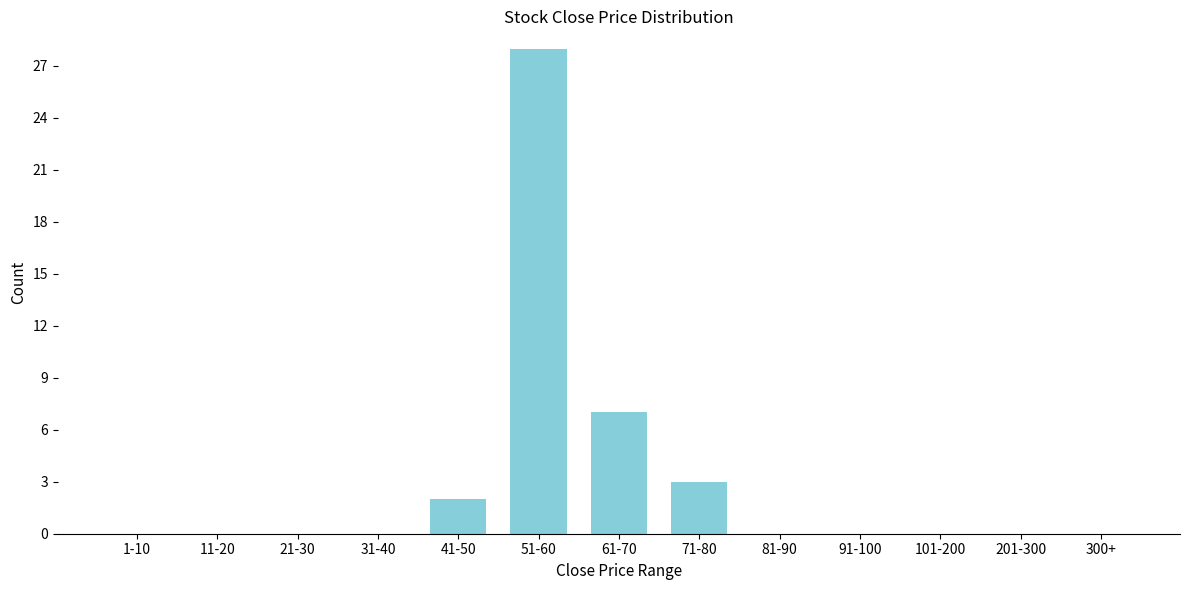

Reading right to left, transcribe all the data shown in this chart.

300+=0	201-300=0	101-200=0	91-100=0	81-90=0	71-80=3	61-70=7	51-60=28	41-50=2	31-40=0	21-30=0	11-20=0	1-10=0